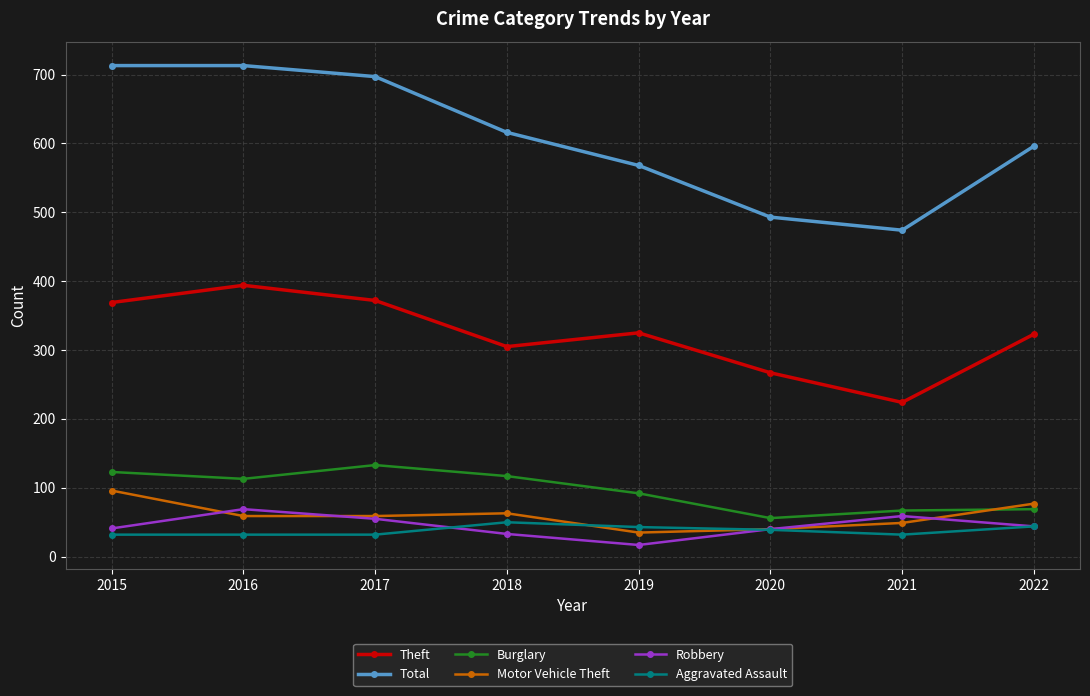

True or false: Total and Robbery intersect in this chart.

False